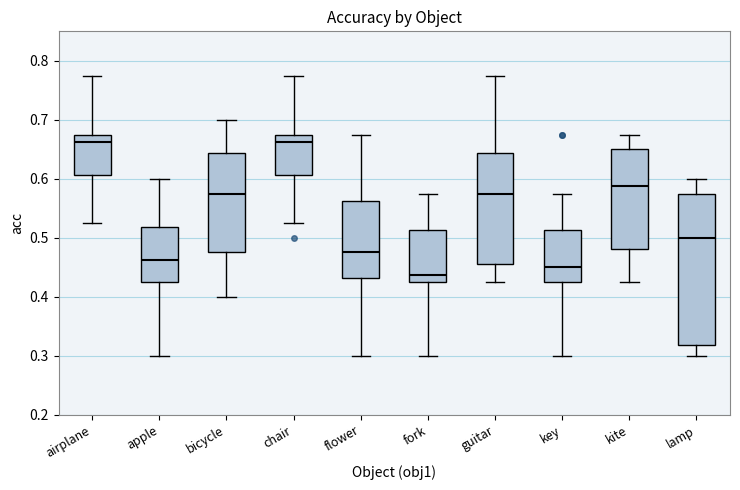

Reading left to right, read every box against the y-axis: the position of its median line, the range the box covers, and the ends of its whiskers. The values are not printed on the chart, so give them approximately, as read against the axis.

airplane: median 0.66, box 0.61 to 0.68, whiskers 0.53 to 0.78
apple: median 0.46, box 0.43 to 0.52, whiskers 0.30 to 0.60
bicycle: median 0.58, box 0.48 to 0.64, whiskers 0.40 to 0.70
chair: median 0.66, box 0.61 to 0.68, whiskers 0.53 to 0.78
flower: median 0.48, box 0.43 to 0.56, whiskers 0.30 to 0.68
fork: median 0.44, box 0.43 to 0.51, whiskers 0.30 to 0.58
guitar: median 0.58, box 0.46 to 0.64, whiskers 0.43 to 0.78
key: median 0.45, box 0.43 to 0.51, whiskers 0.30 to 0.58
kite: median 0.59, box 0.48 to 0.65, whiskers 0.43 to 0.68
lamp: median 0.50, box 0.32 to 0.58, whiskers 0.30 to 0.60